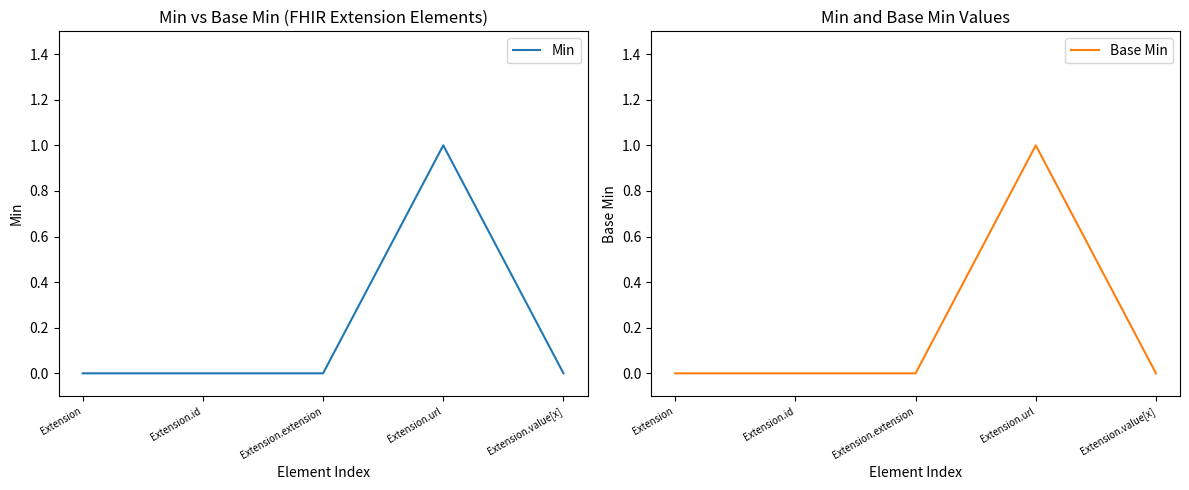

True or false: Min has a value of 0 at Extension.id.

True